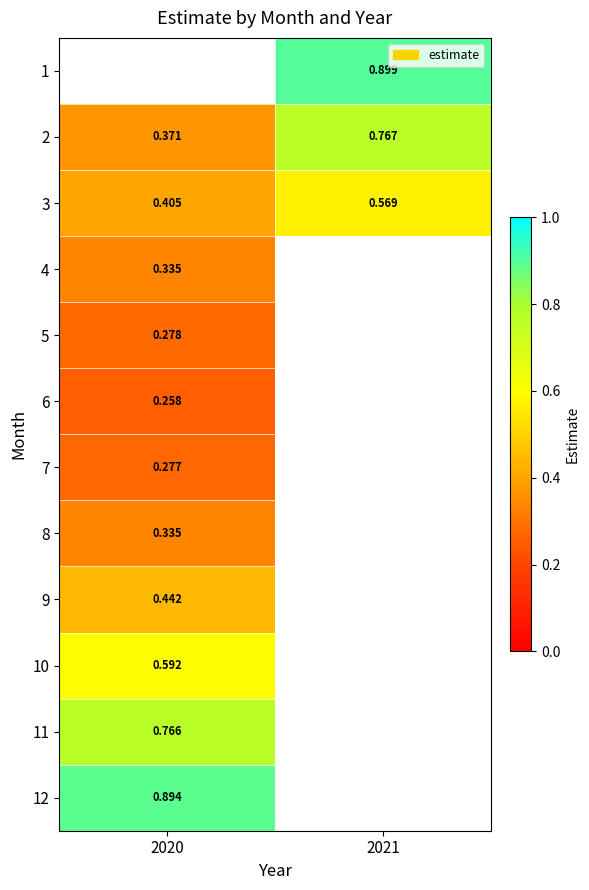

What is the minimum value shown in the chart?

0.3